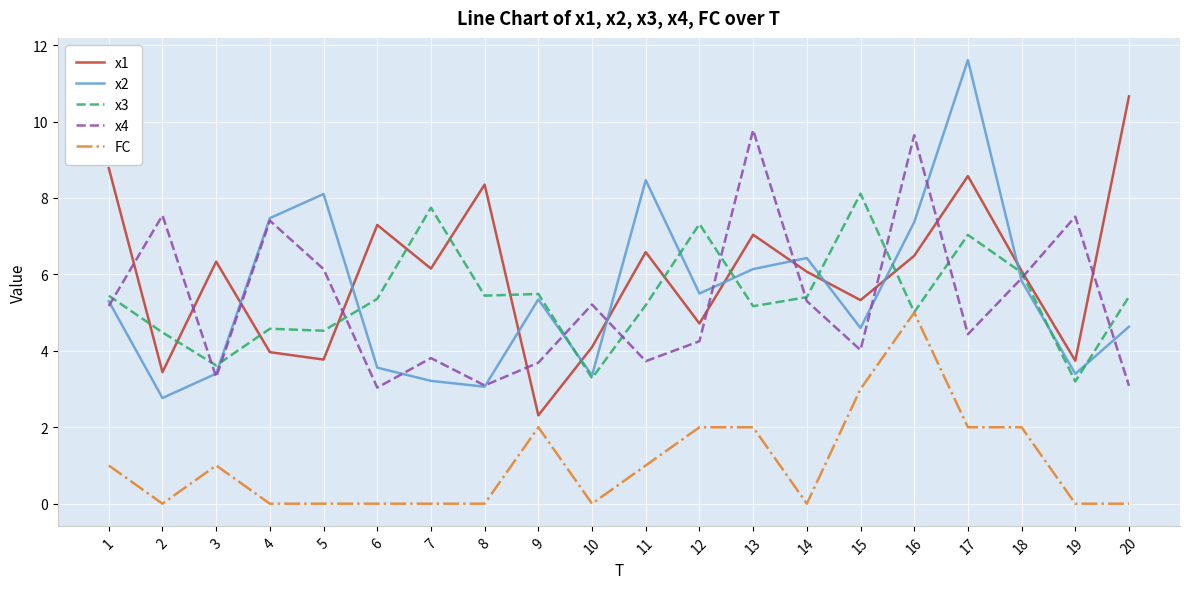

What value does the x4 series have at 6?

3.0